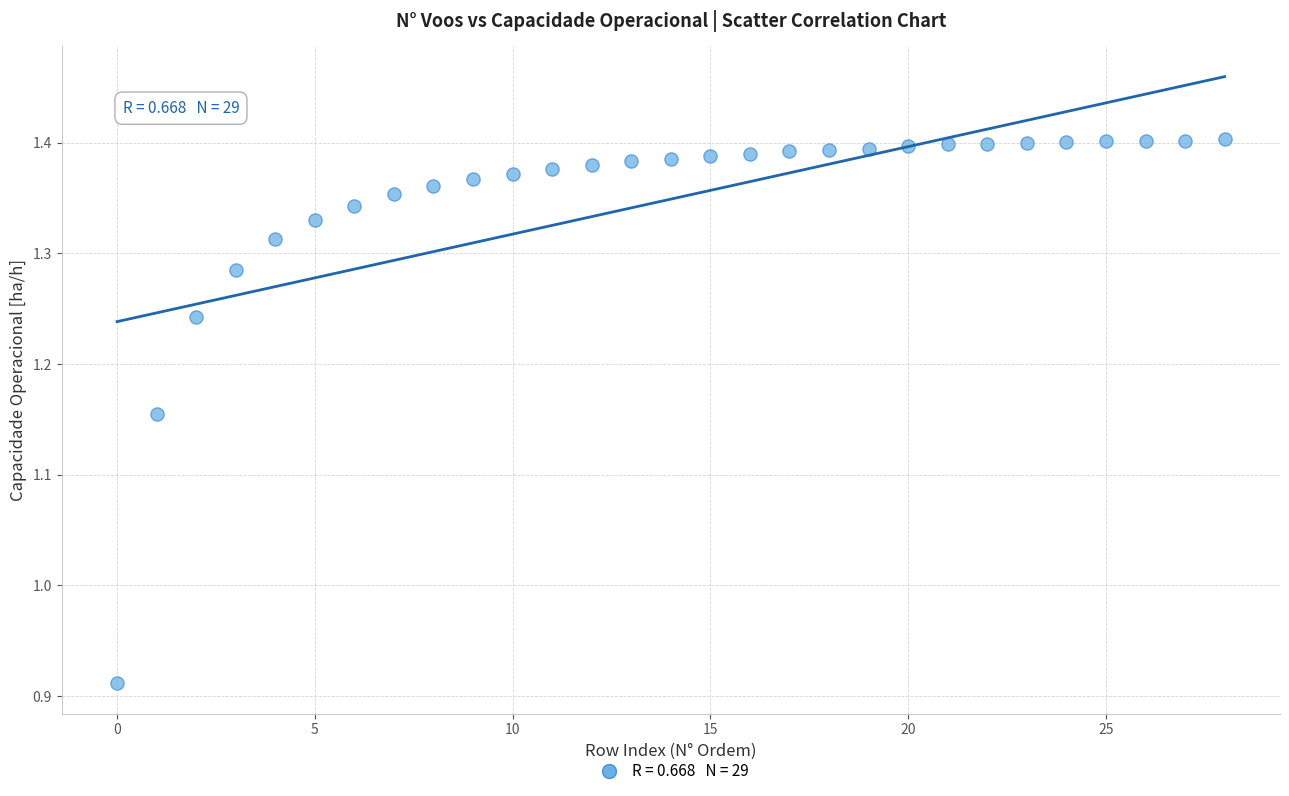

What is the range of Y values (max minus min)?

0.5